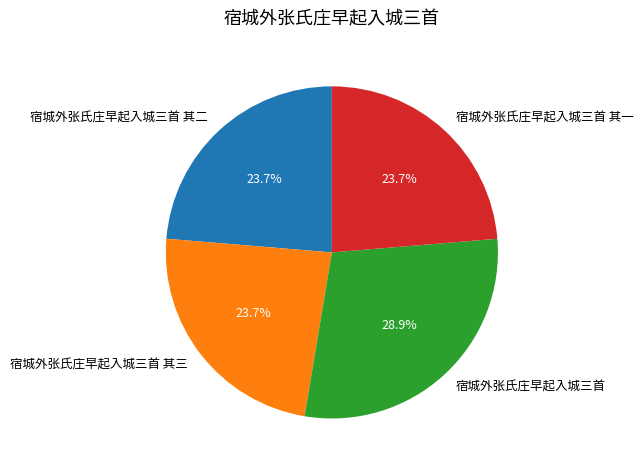

To the nearest percent, what percentage of the pie is 宿城外张氏庄早起入城三首 其三?

24%